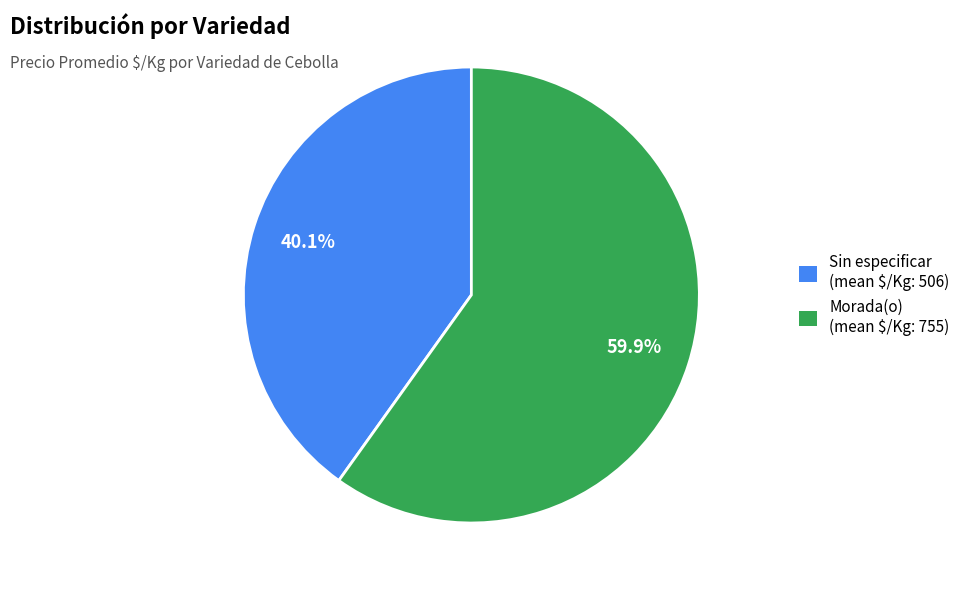

What is the smallest slice in the pie chart?

Sin especificar (mean $/Kg: 506)